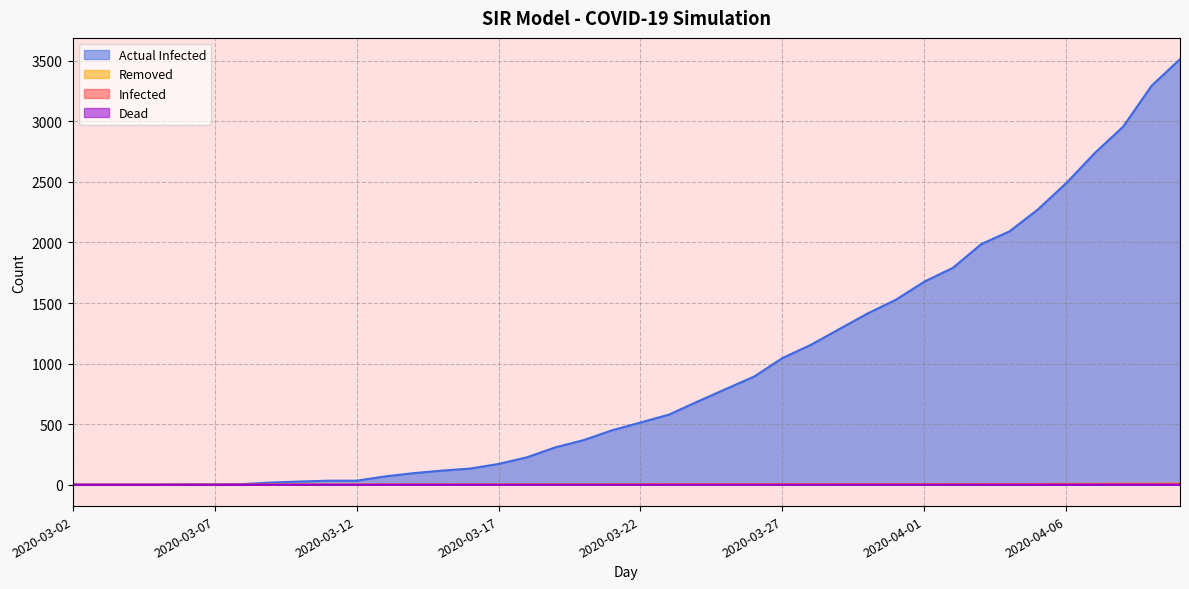

What are all the series names shown in the legend?

Actual Infected, Removed, Infected, Dead